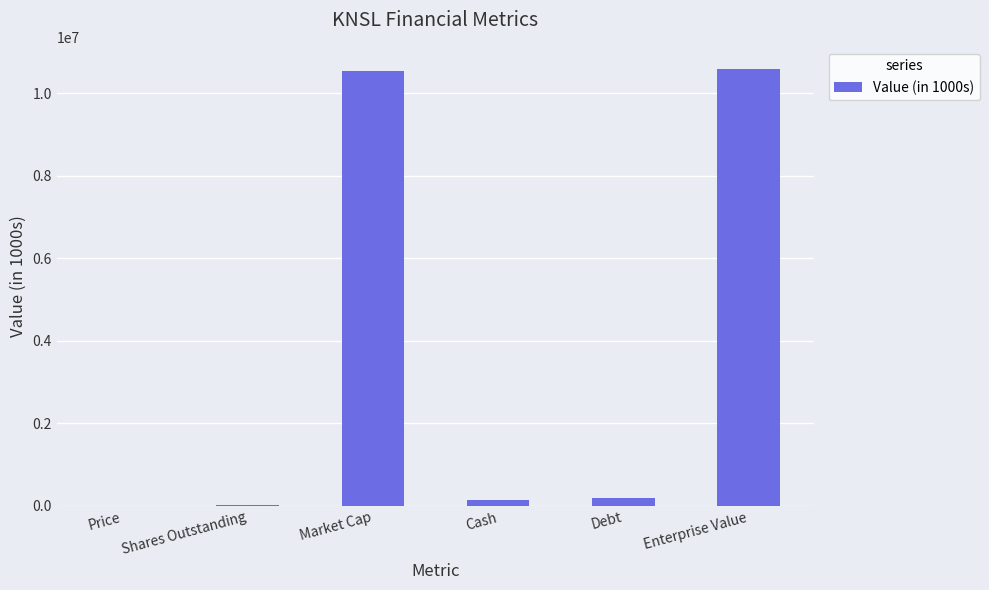

What is the greatest value displayed?

10600054.0